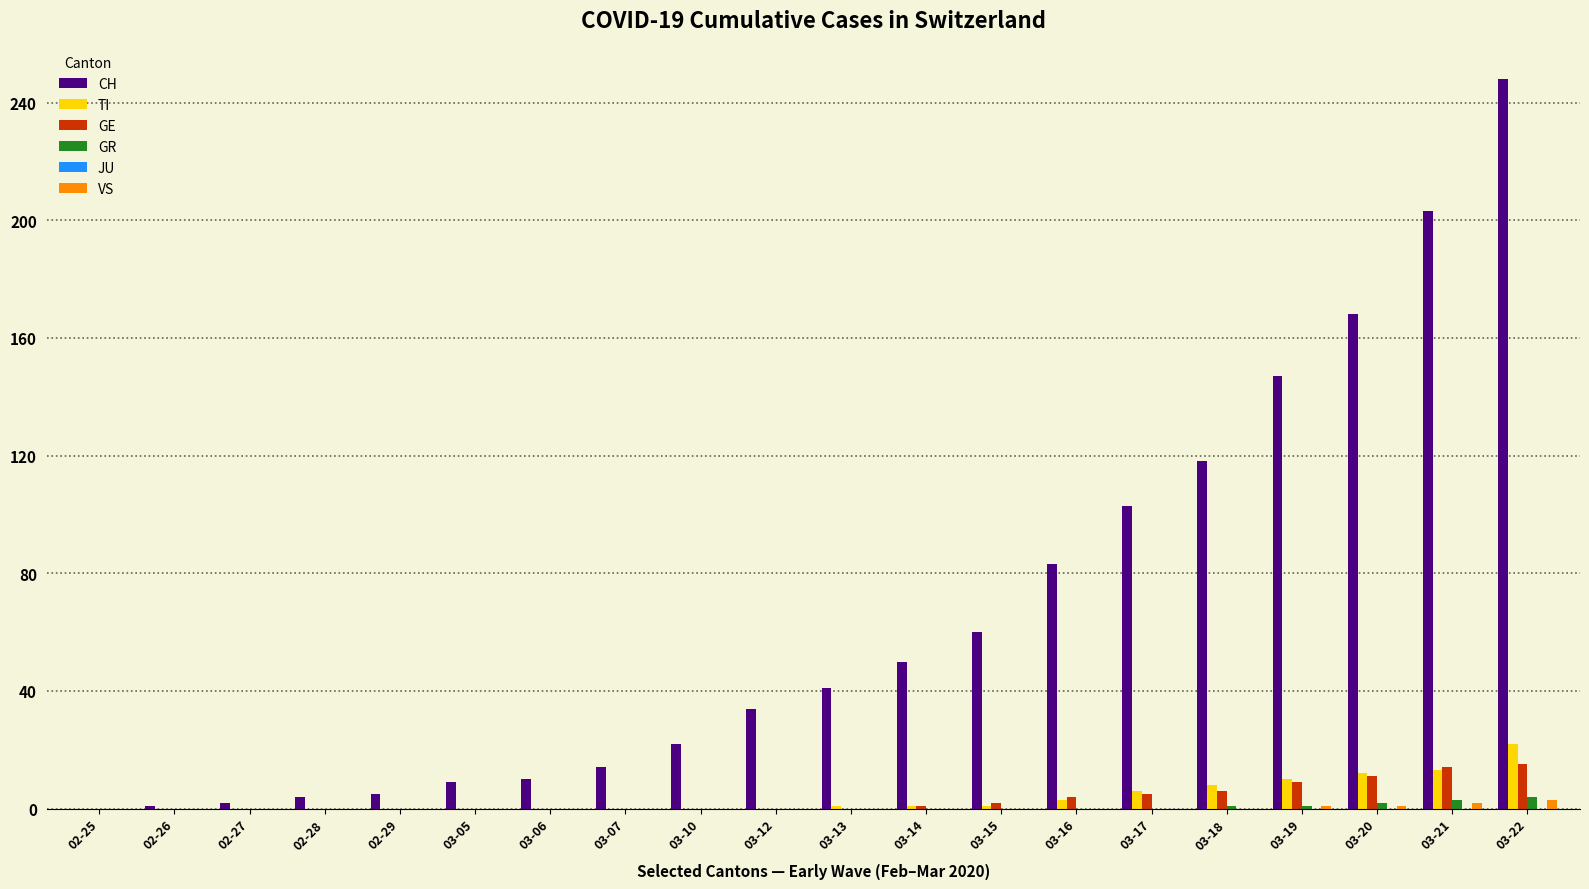

Between 03-06 and 03-14, which series saw the biggest shift?

CH